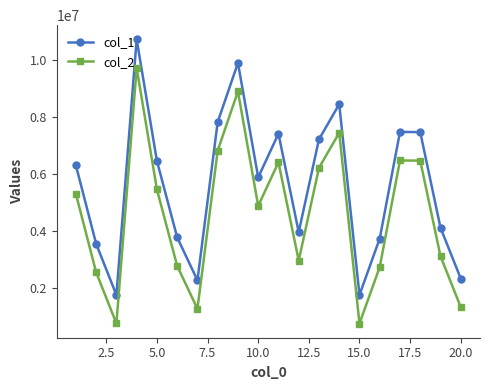

What is the average value of the col_1 series?

5612959